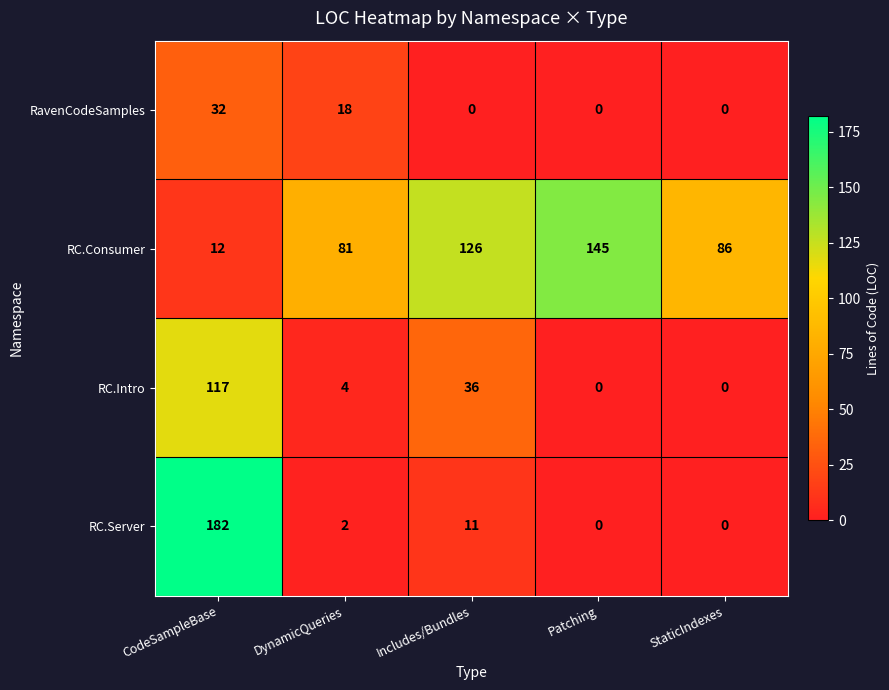

Reading left to right, transcribe all the data shown in this chart.

RavenCodeSamples: CodeSampleBase=32	DynamicQueries=18	Includes/Bundles=0	Patching=0	StaticIndexes=0
RC.Consumer: CodeSampleBase=12	DynamicQueries=81	Includes/Bundles=126	Patching=145	StaticIndexes=86
RC.Intro: CodeSampleBase=117	DynamicQueries=4	Includes/Bundles=36	Patching=0	StaticIndexes=0
RC.Server: CodeSampleBase=182	DynamicQueries=2	Includes/Bundles=11	Patching=0	StaticIndexes=0